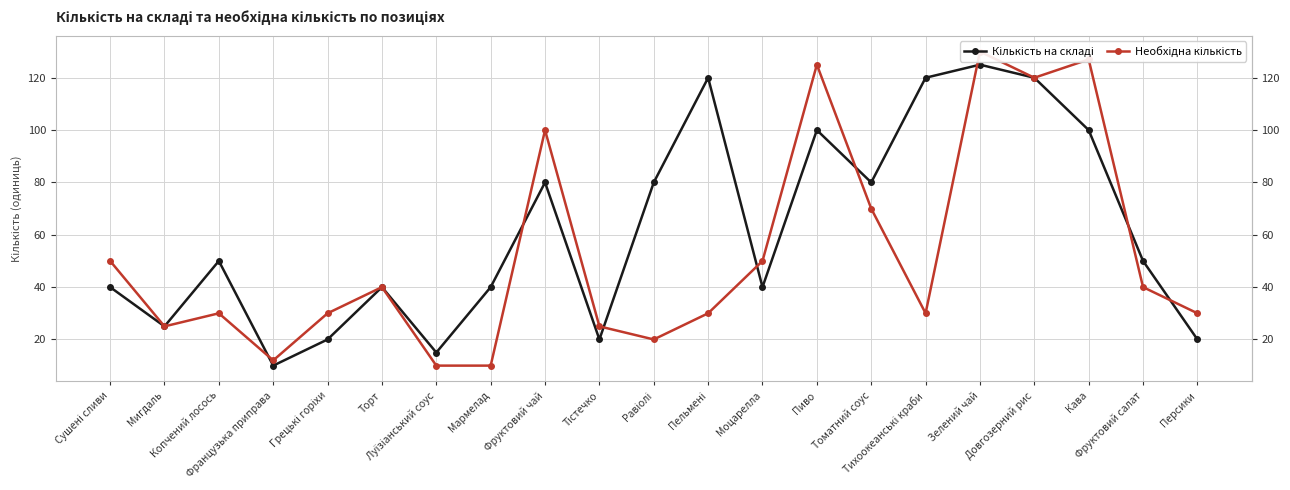

Which series has the largest total across all categories?

Кількість на складі